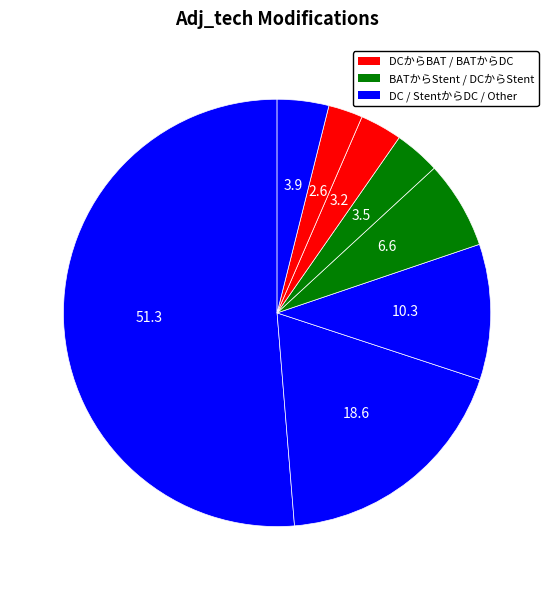

Is there a majority slice in this chart?

Yes